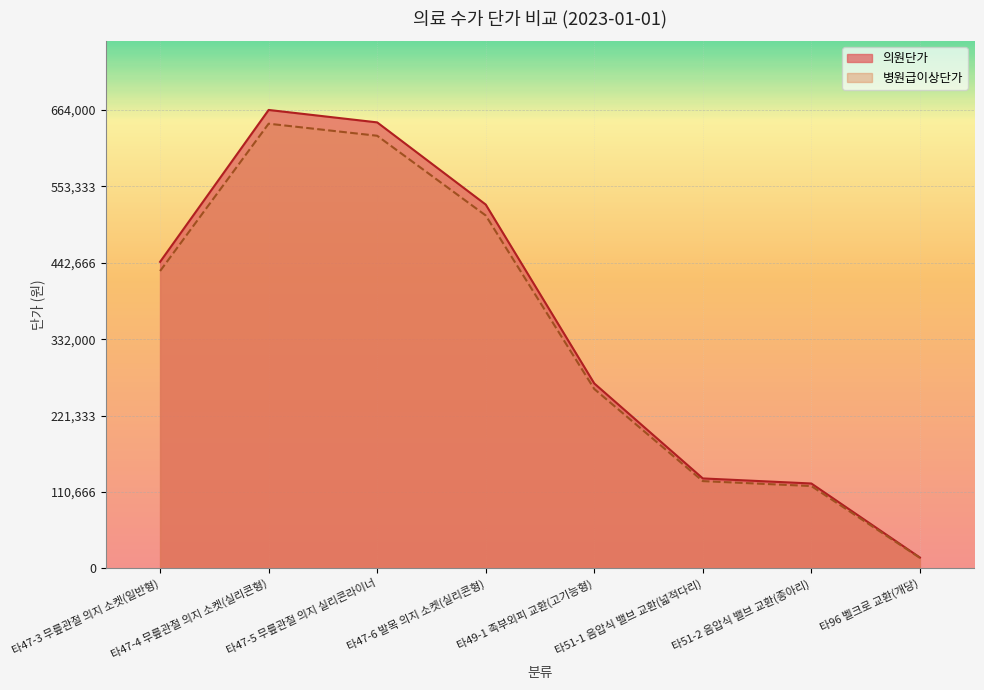

True or false: 의원단가 has a value of 658408.0 at 타47-3 무릎관절 의지 소켓(일반형).

False